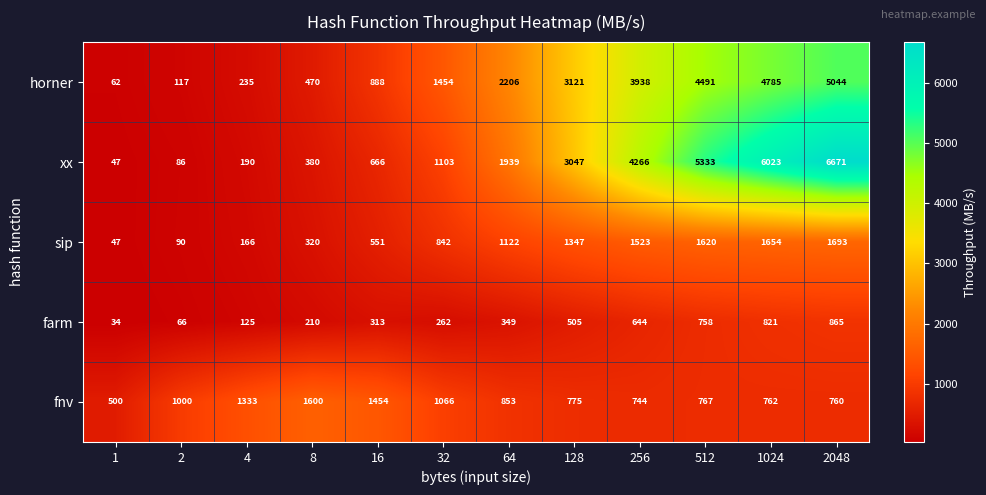

The value of sip at 16 is 551. True or false?

True